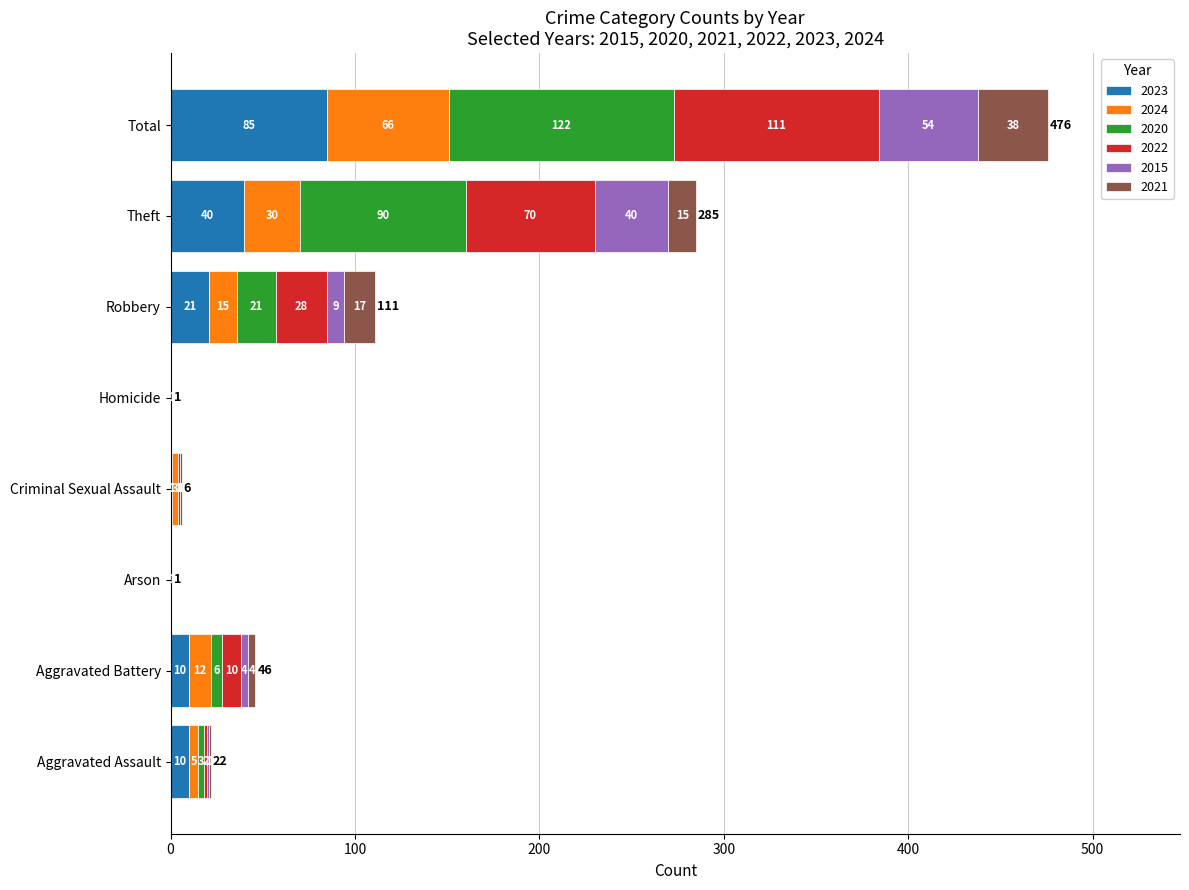

What is the highest value of the 2023 series?

85